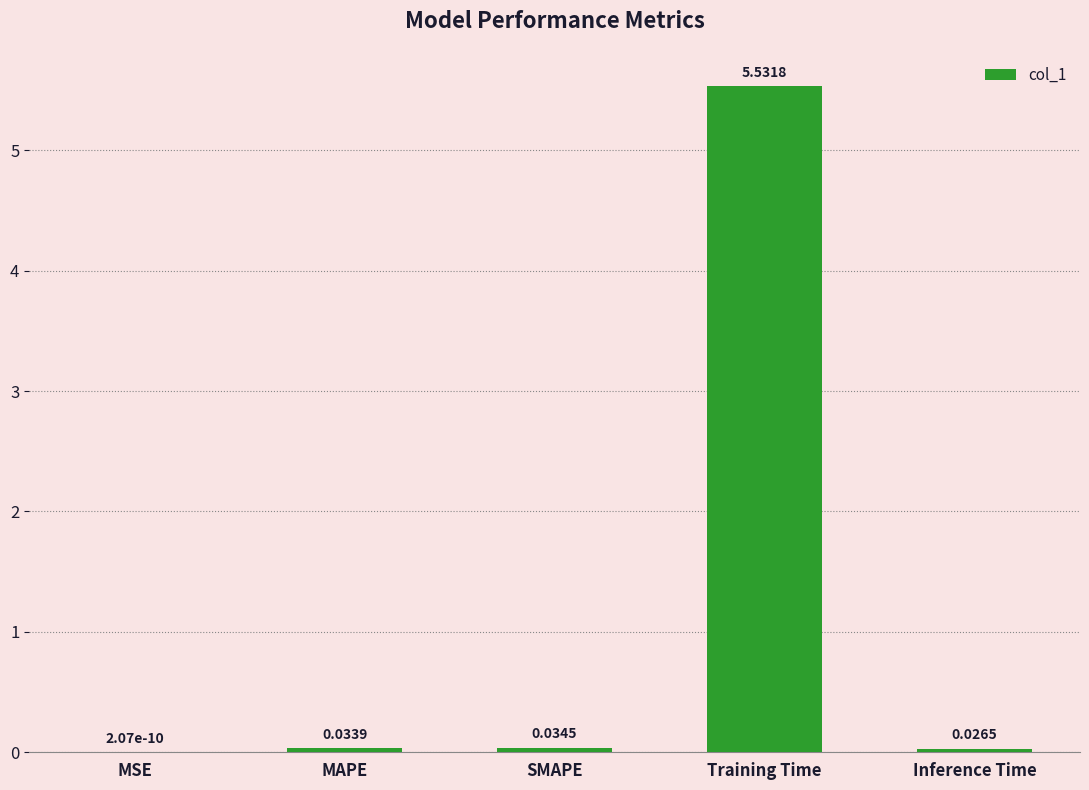

Which label corresponds to the largest value in the chart?

Training Time